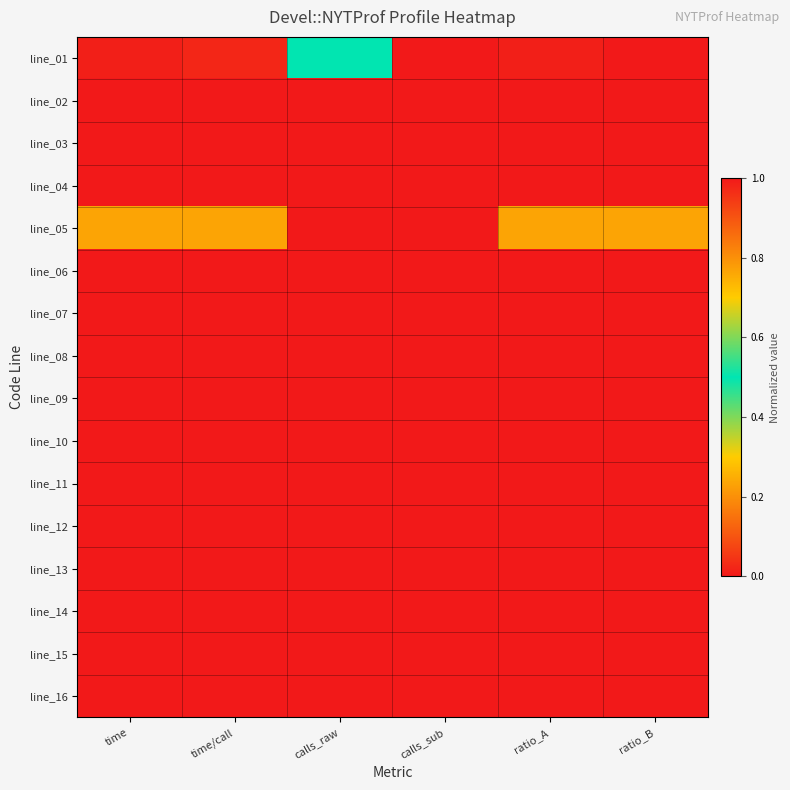

Which category has the highest value across all series?

calls_raw